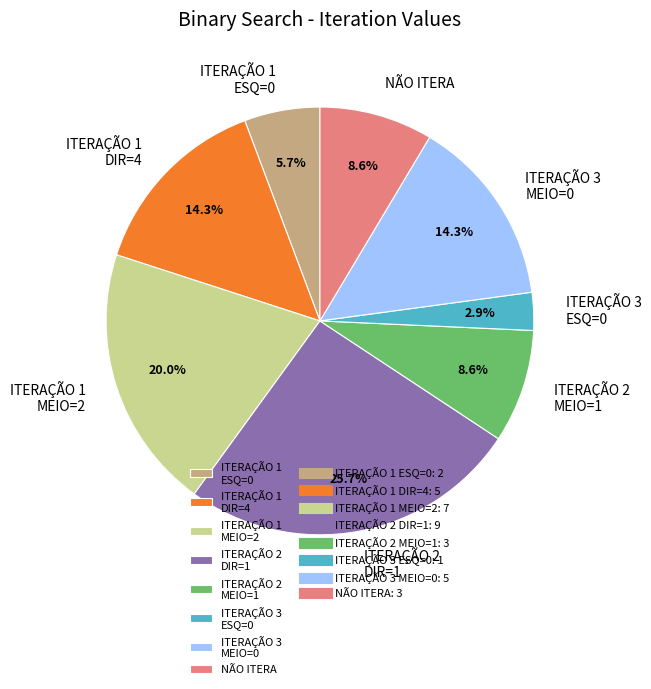

Which category has the smallest portion of the pie?

ITERAÇÃO 3 ESQ=0